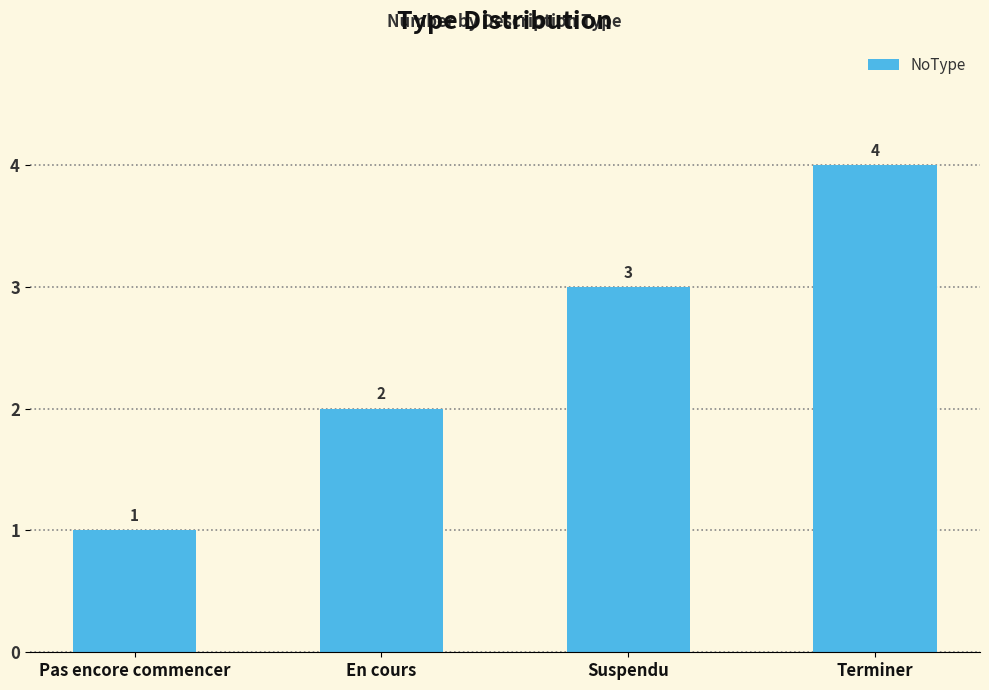

Which category has the lowest value across all series?

Pas encore commencer